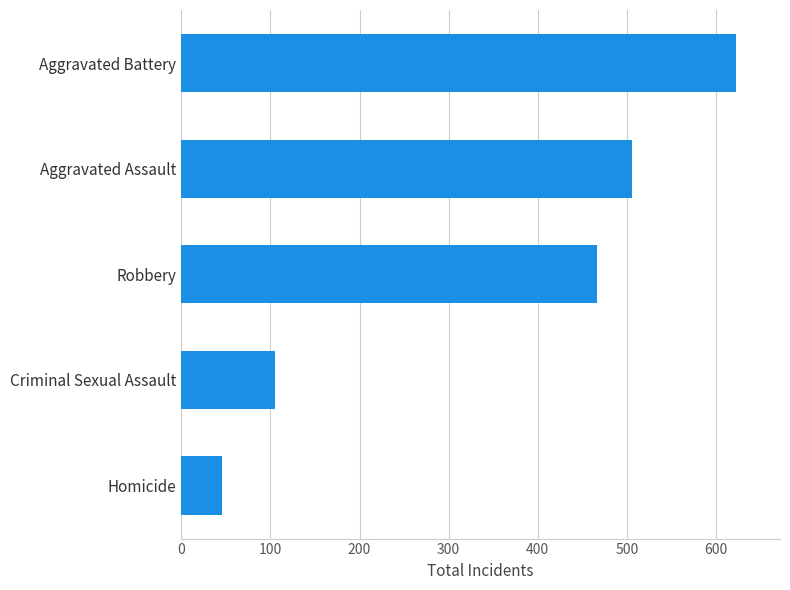

The chart shows a value of 467 at Robbery. True or false?

True